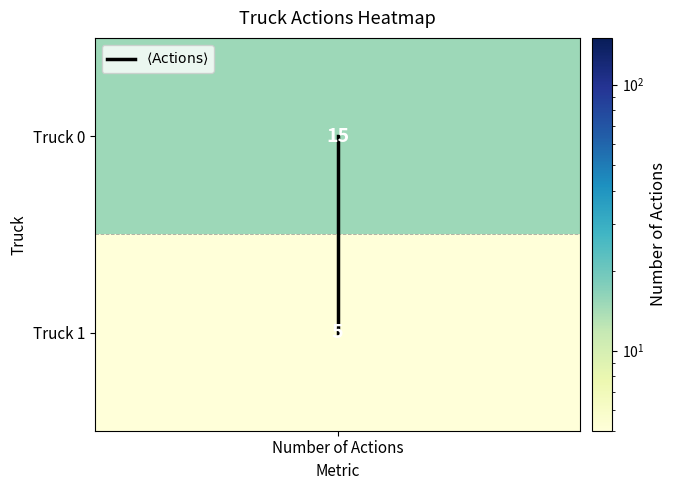

Rank the categories by value from highest to lowest.

Number of Actions, Number of Actions